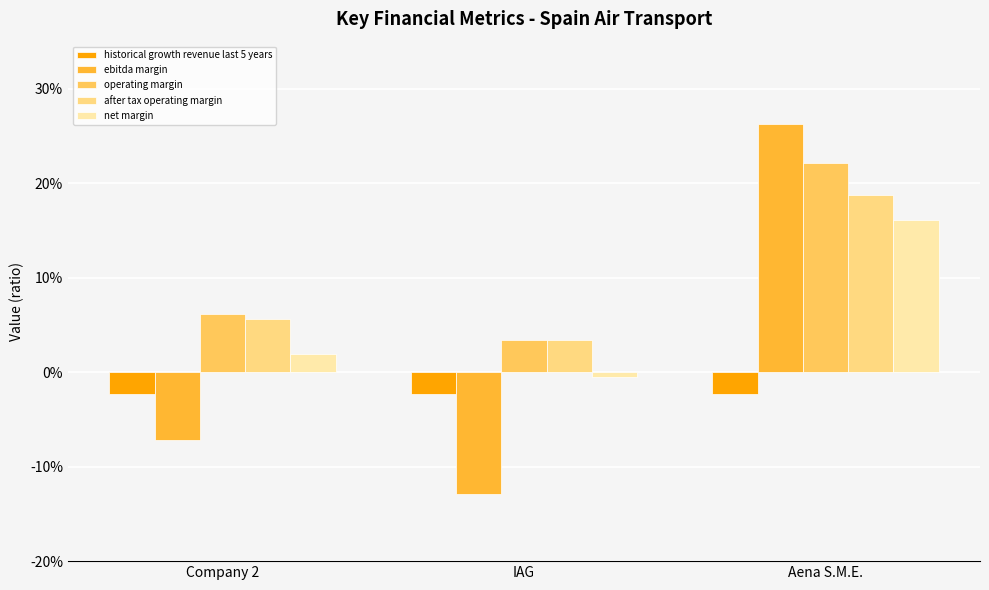

Count the after tax operating margin values in the range 0 to 1.

3